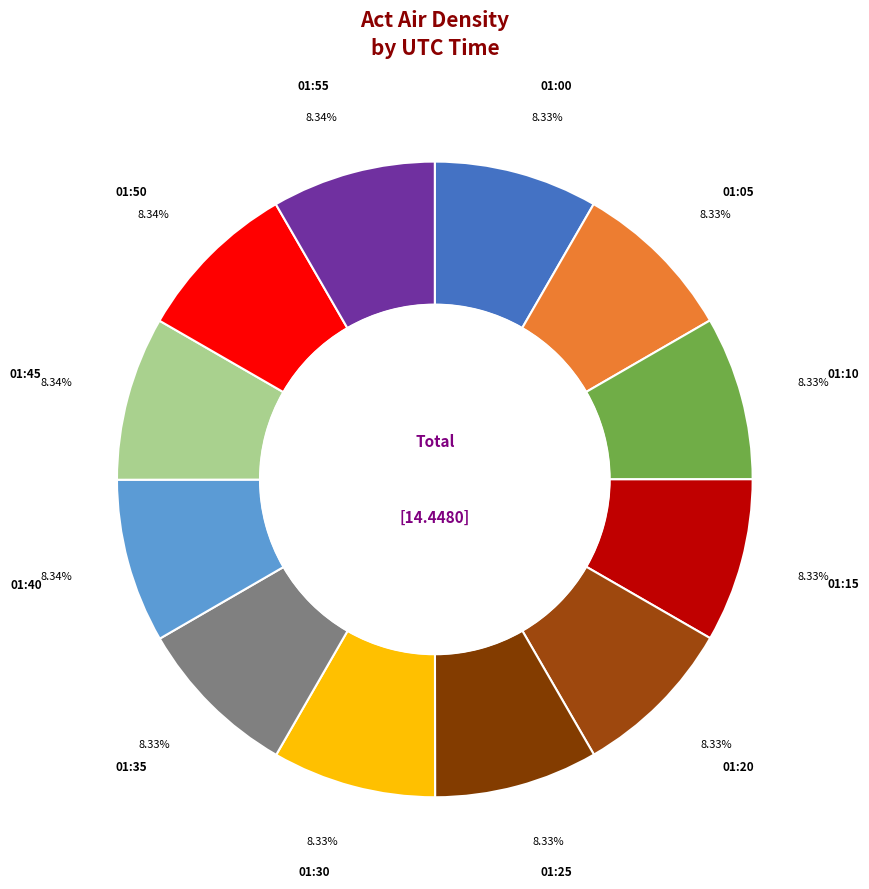

Rank the categories by value from lowest to highest.

01:00, 01:30, 01:05, 01:15, 01:35, 01:20, 01:10, 01:25, 01:40, 01:55, 01:45, 01:50